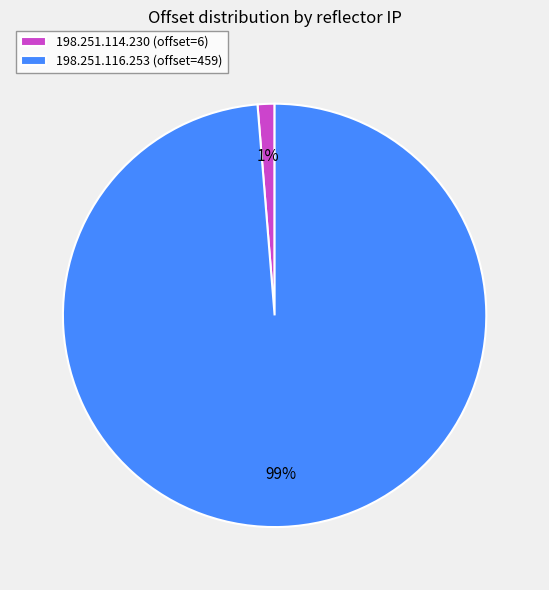

Count the number of slices in the pie.

2